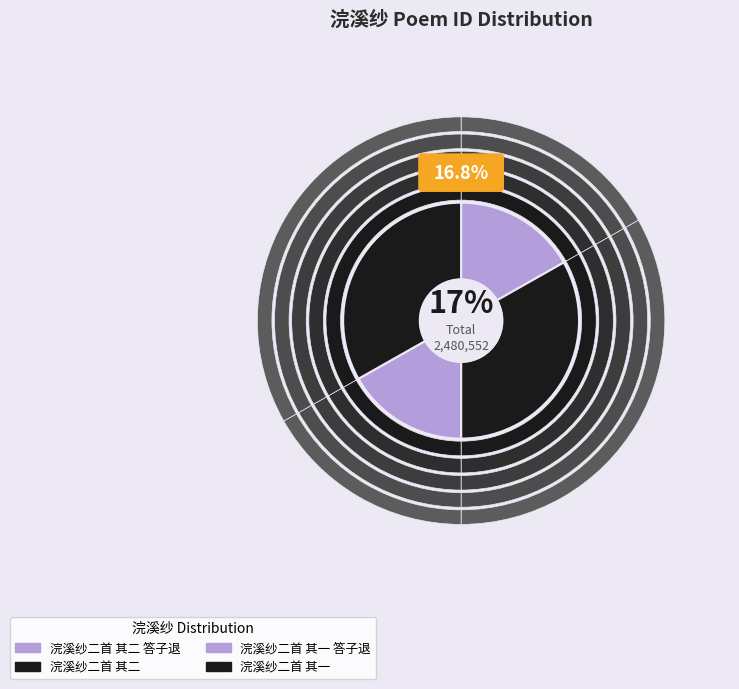

Does 浣溪纱二首 其一 account for over 50% of the chart?

No